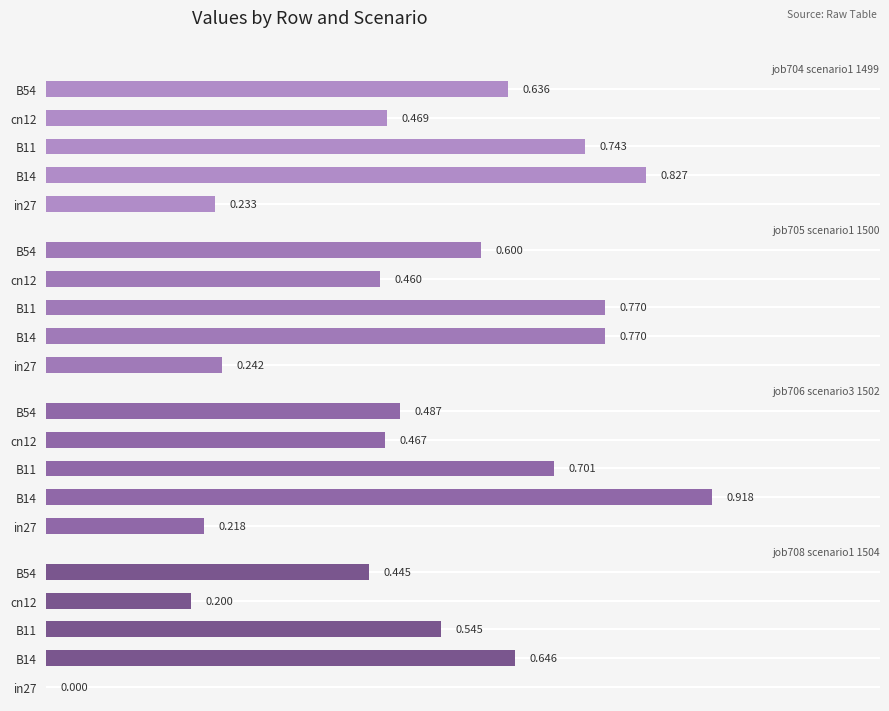

Reading left to right, what are all the values shown in this chart?

job704_scenario1_1499: 0.2	0.8	0.7	0.5	0.6
job705_scenario1_1500: 0.2	0.8	0.8	0.5	0.6
job706_scenario3_1502: 0.2	0.9	0.7	0.5	0.5
job708_scenario1_1504: 0.0	0.6	0.5	0.2	0.4